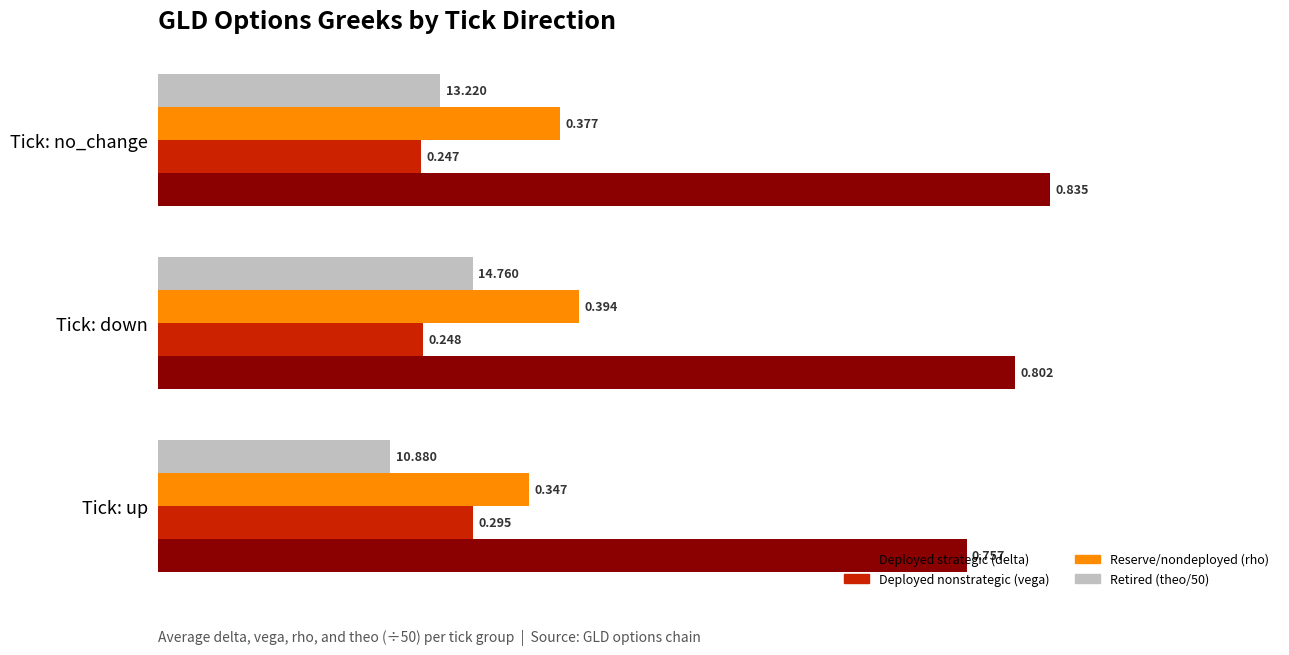

Rank the categories by Deployed strategic (delta) value from highest to lowest.

Tick: no_change, Tick: down, Tick: up